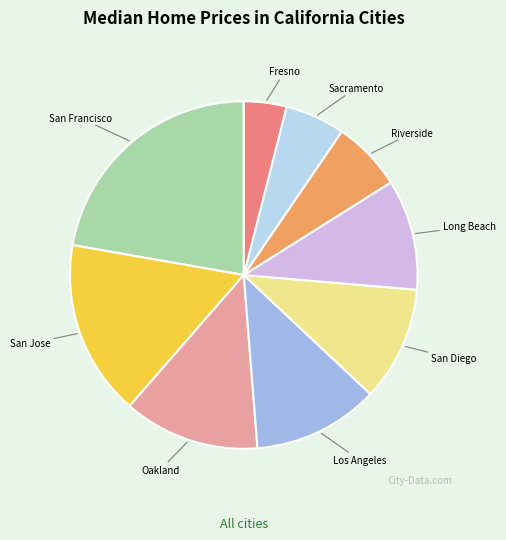

Does San Jose represent more than half of the total?

No